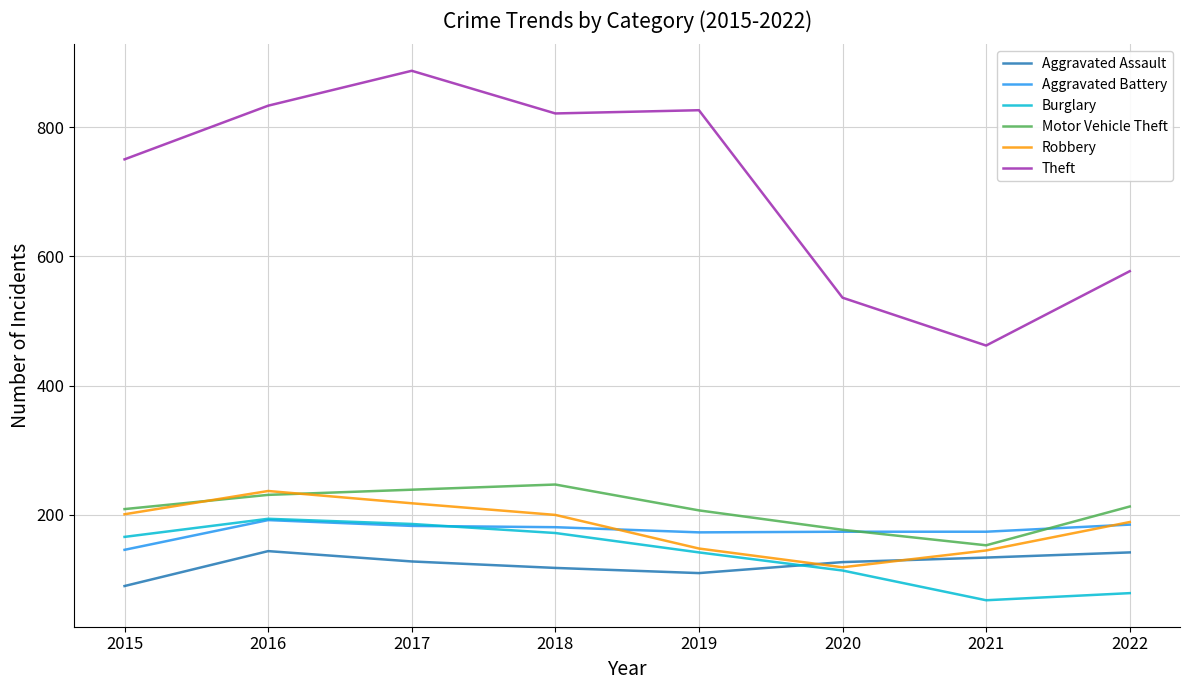

At which category does the chart reach its peak across all series?

2017